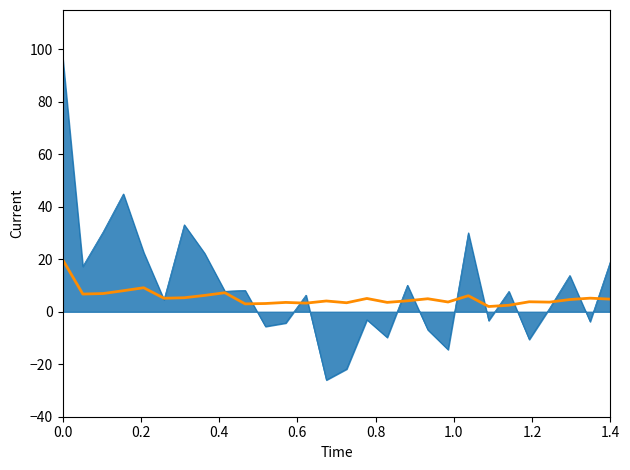

What is the greatest value displayed?

97.5